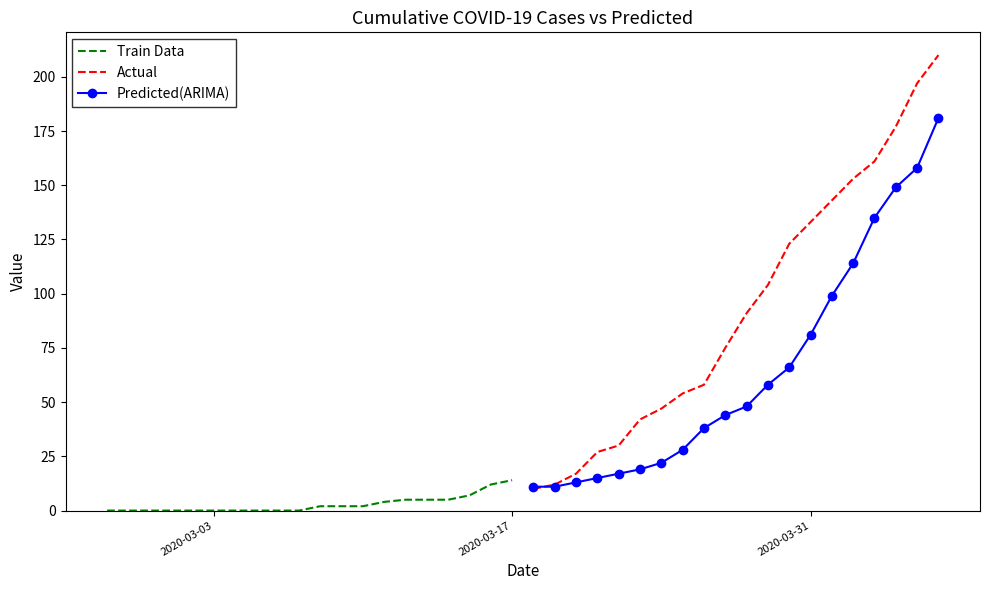

What is the lowest value of the Actual series?

10